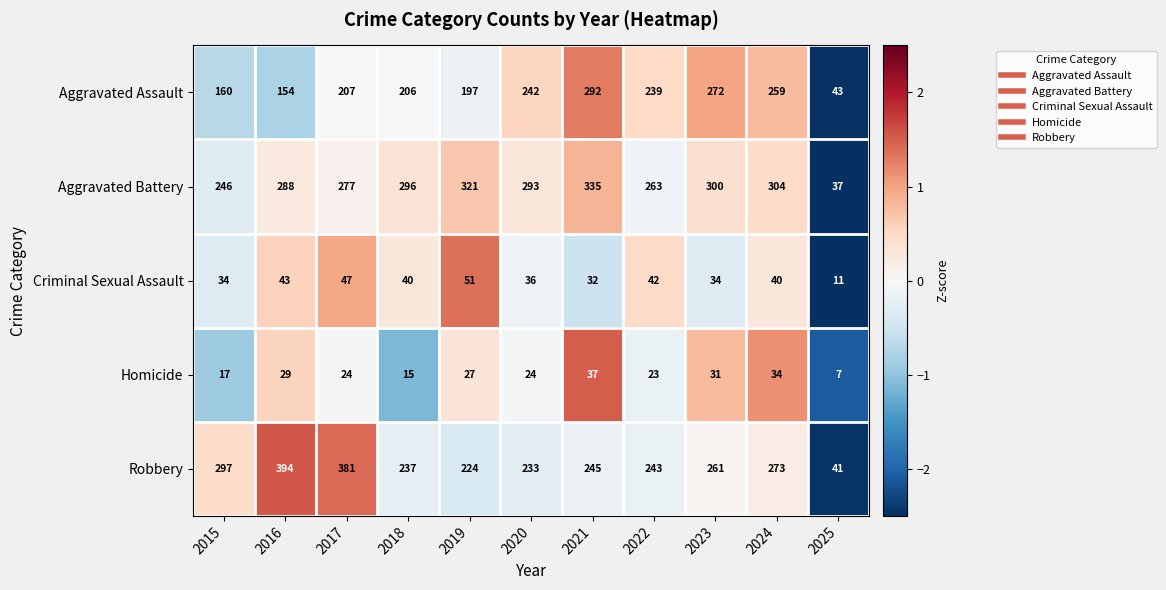

Is it true that Robbery equals 104 at 2018?

False